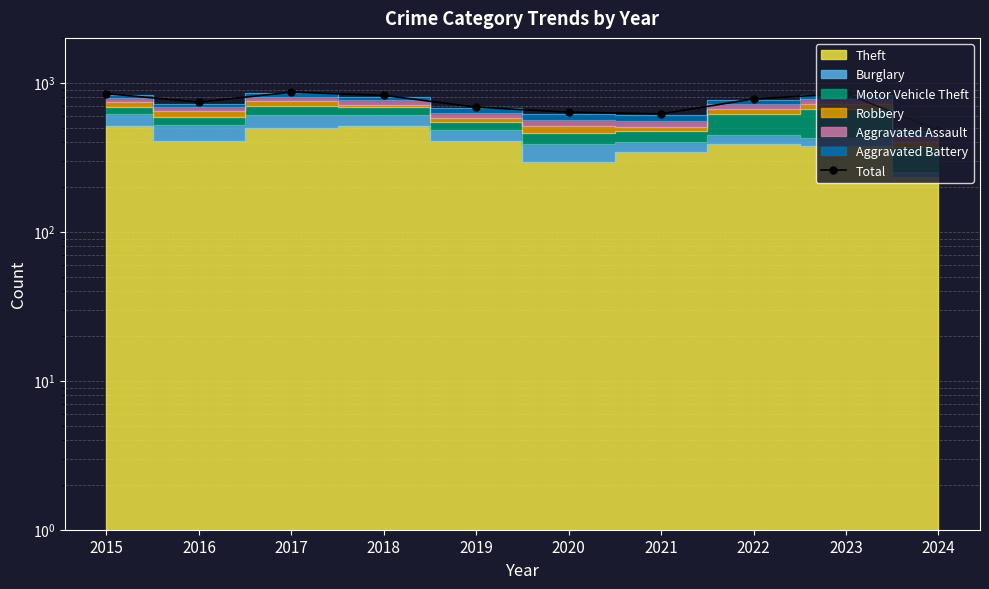

Reading left to right, transcribe all the data shown in this chart.

845	741	864	823	686	635	618	779	845	479